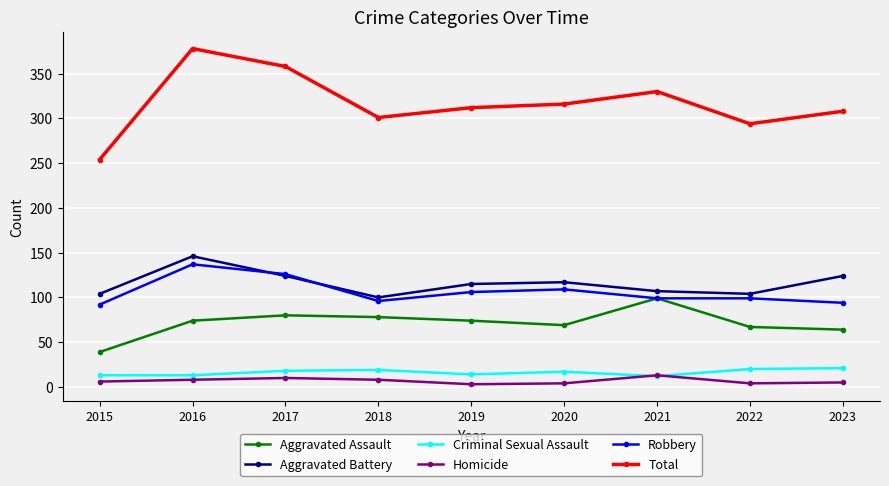

At how many categories does at least one series exceed 212?

9